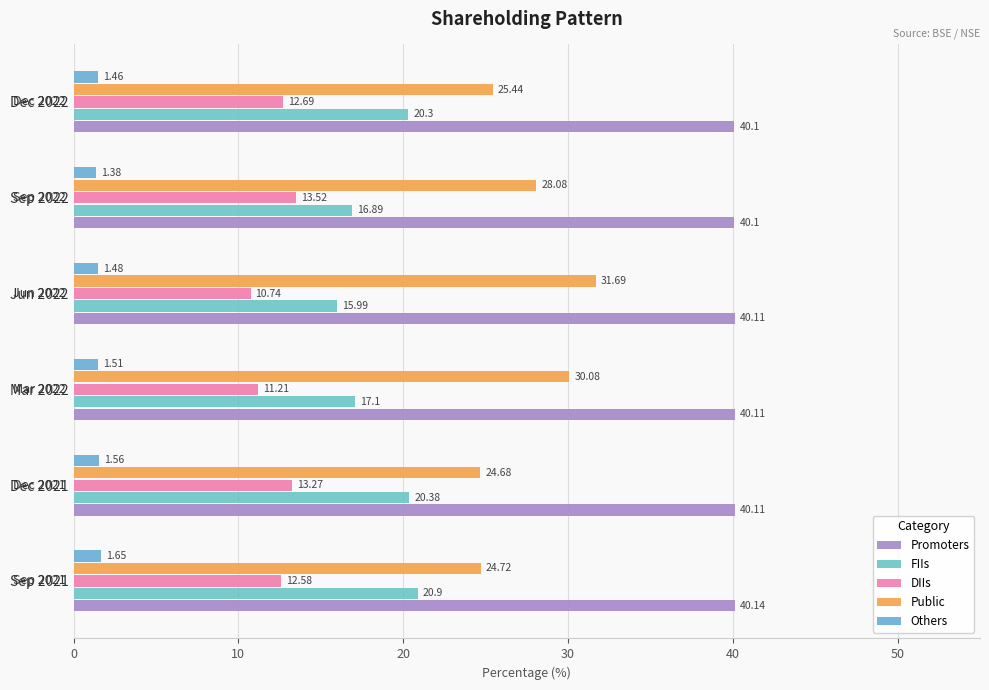

Which series has the largest total across all categories?

Promoters